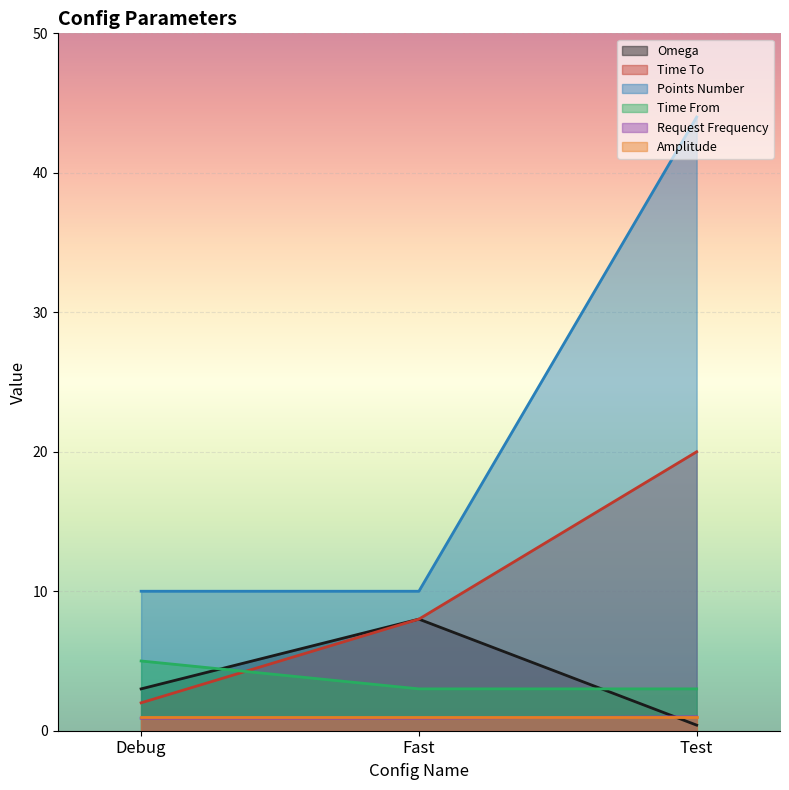

Between Fast and Test, which is larger?

Fast